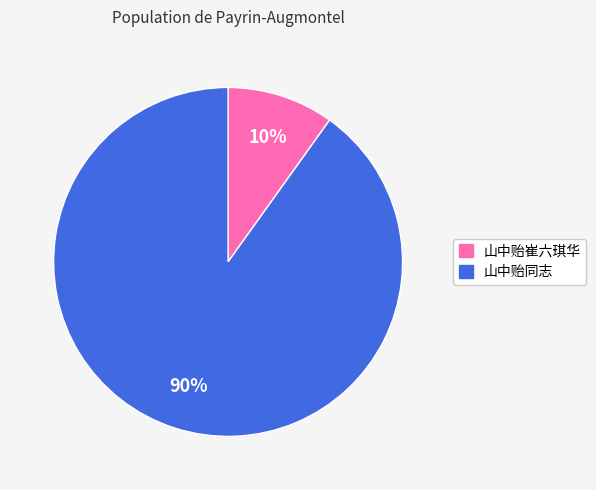

Which category has the smallest portion of the pie?

山中贻崔六琪华